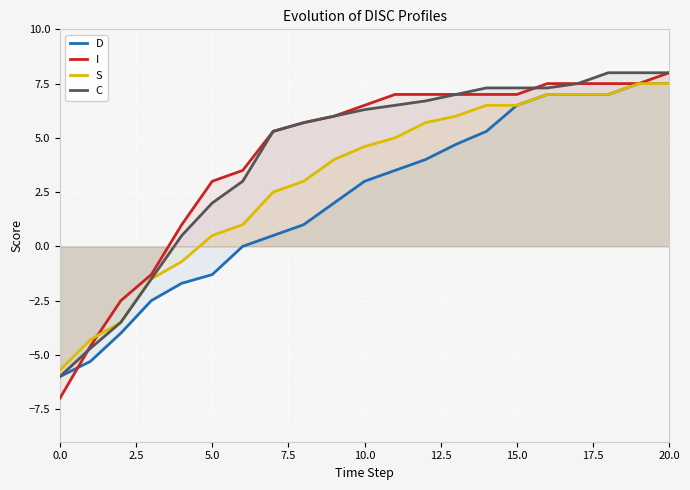

What is the maximum value for C?

8.0